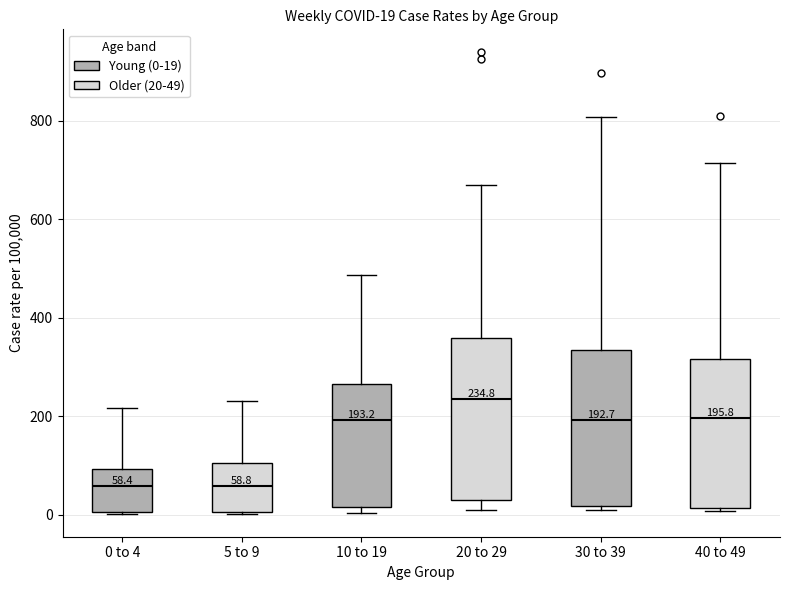

Which box has the highest median line?

20 to 29